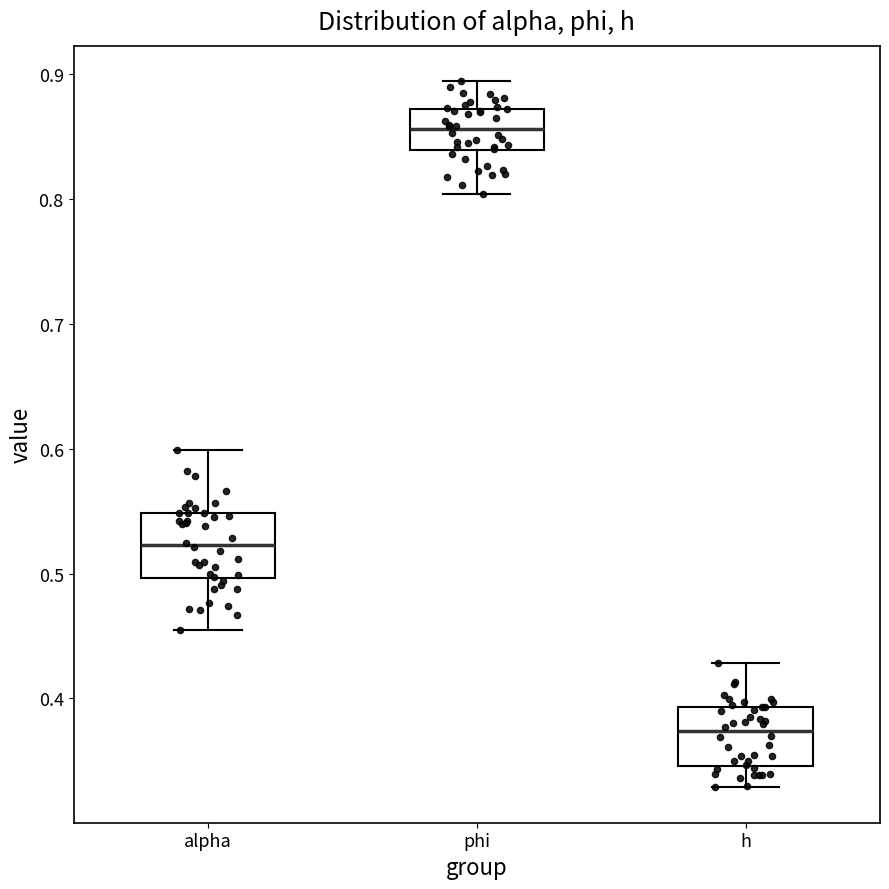

Reading left to right, transcribe this box plot: for each box, give where its median line is, the range the box spans, and where its two whiskers end, as read against the y-axis. The values are not printed on the chart, so give them approximately, as read against the axis.

alpha: median 0.52, box 0.50 to 0.55, whiskers 0.46 to 0.60
phi: median 0.86, box 0.84 to 0.87, whiskers 0.80 to 0.89
h: median 0.37, box 0.35 to 0.39, whiskers 0.33 to 0.43